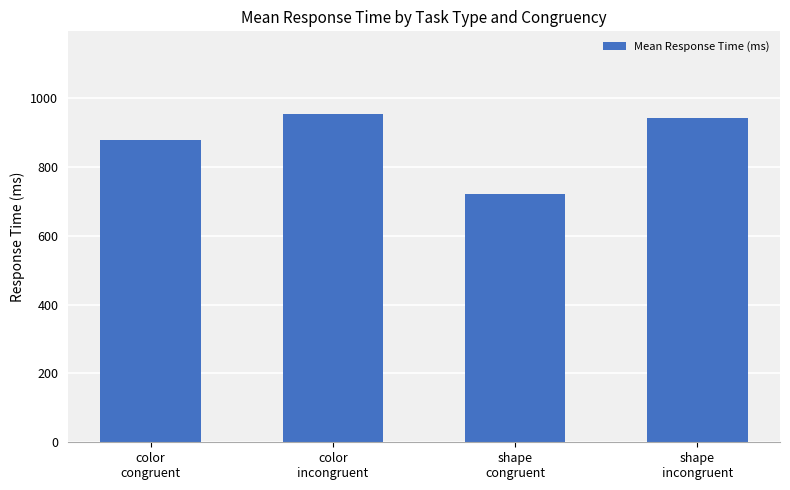

Rank the categories by value from lowest to highest.

shape
congruent, color
congruent, shape
incongruent, color
incongruent